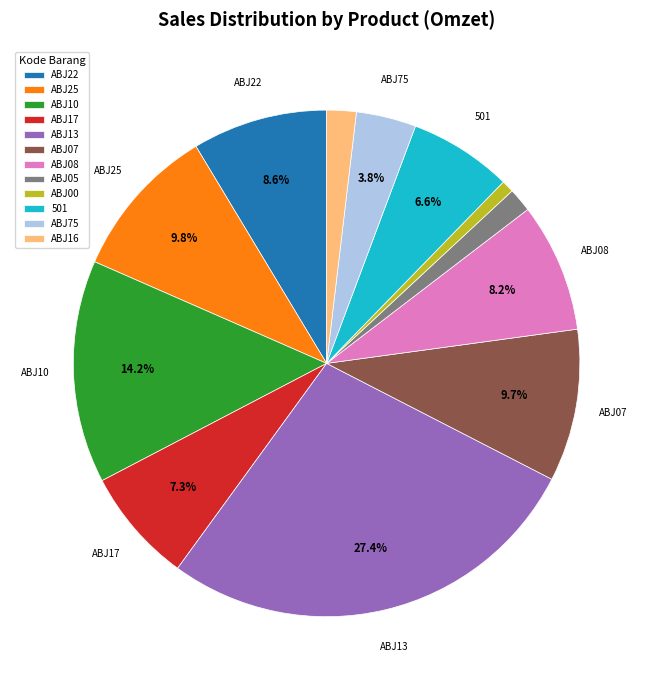

Is it true that ABJ75 is 4% of the pie?

True